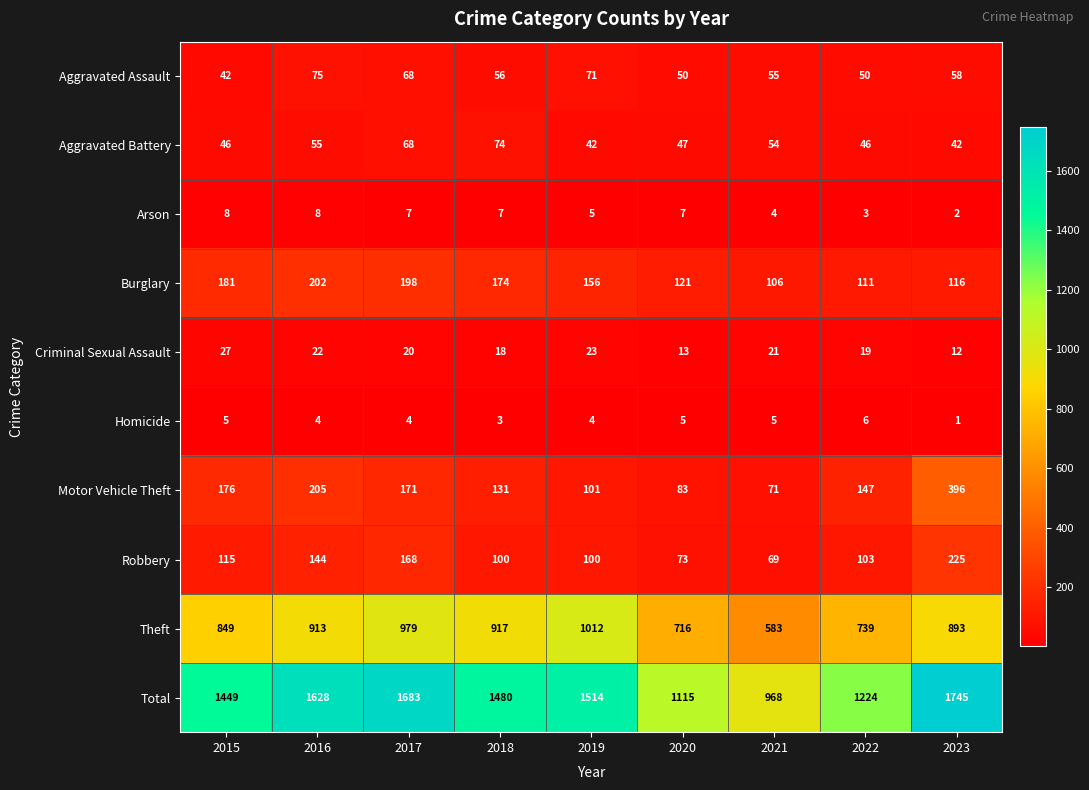

Rank the series at 2020 from highest to lowest value.

Total, Theft, Burglary, Motor Vehicle Theft, Robbery, Aggravated Assault, Aggravated Battery, Criminal Sexual Assault, Arson, Homicide